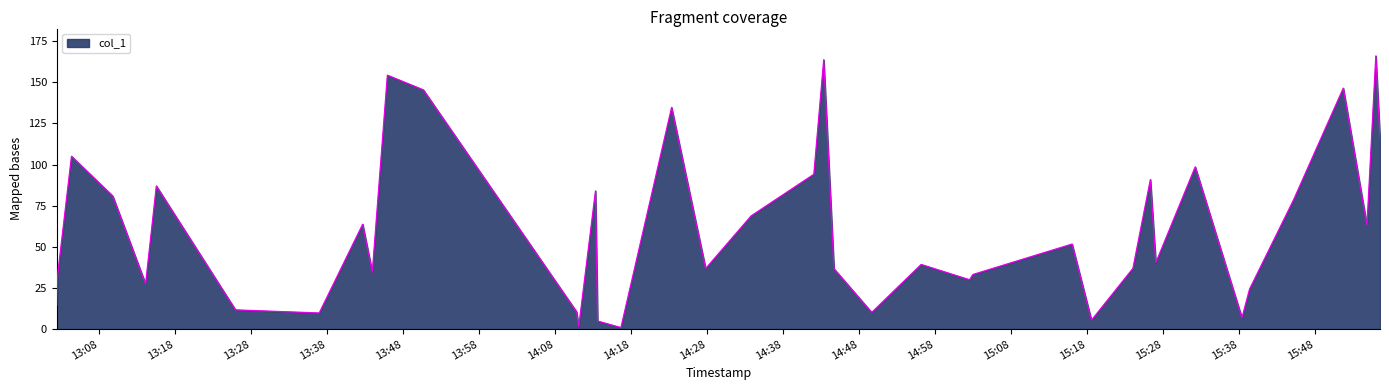

What is the difference between the maximum and minimum values?

165.1